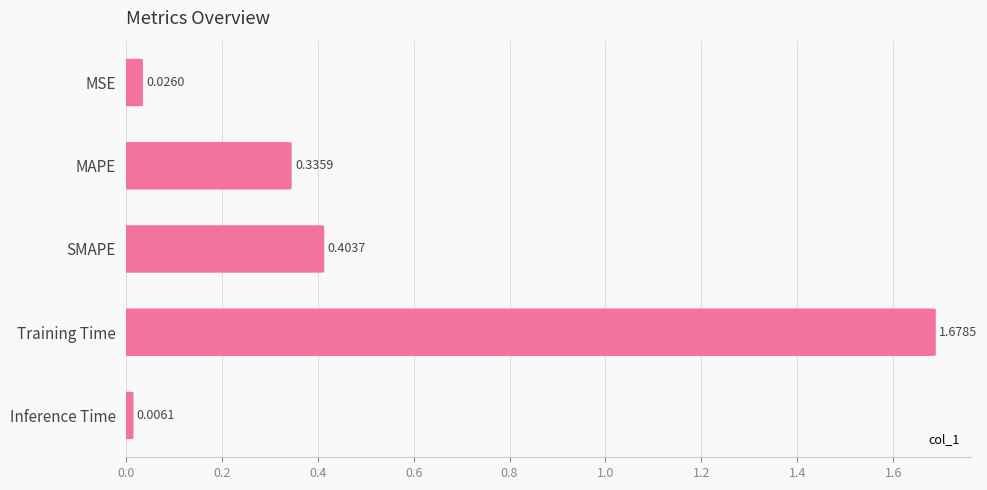

What is the difference between the second highest and second lowest values?

0.4